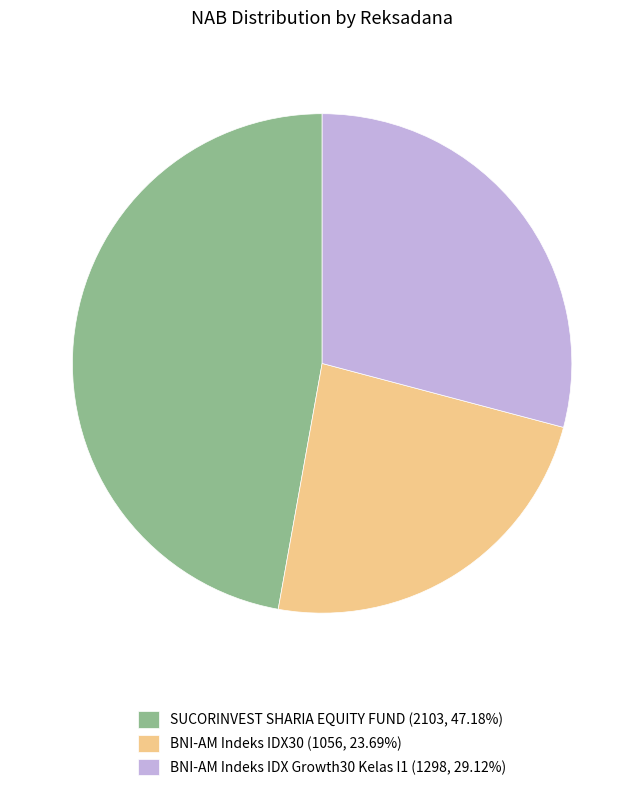

Between SUCORINVEST SHARIA EQUITY FUND and BNI-AM Indeks IDX30, which is larger?

SUCORINVEST SHARIA EQUITY FUND